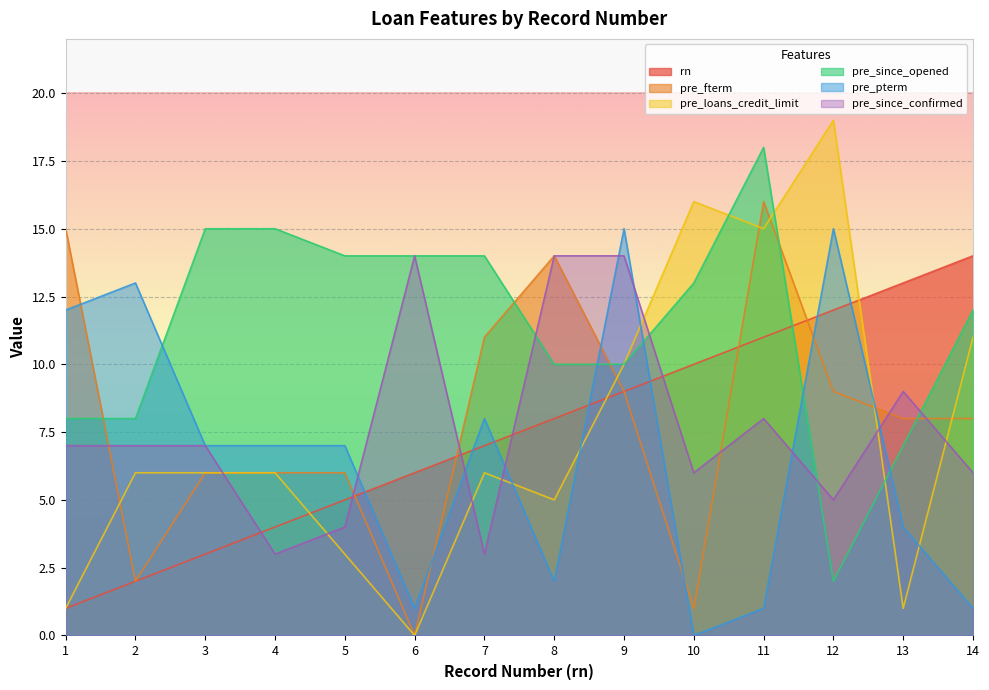

How many lines are shown in the chart?

6